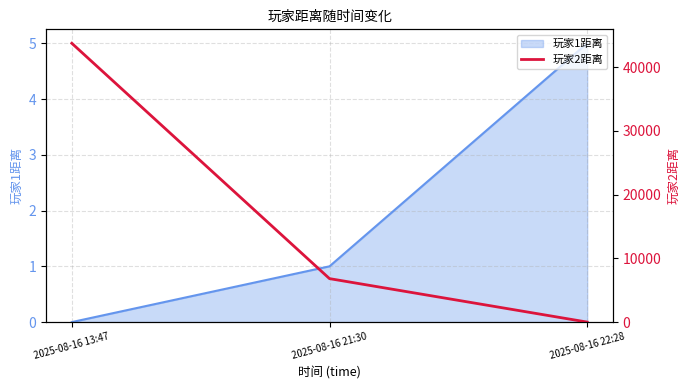

At which label does 玩家1距离 reach its minimum?

2025-08-16 13:47